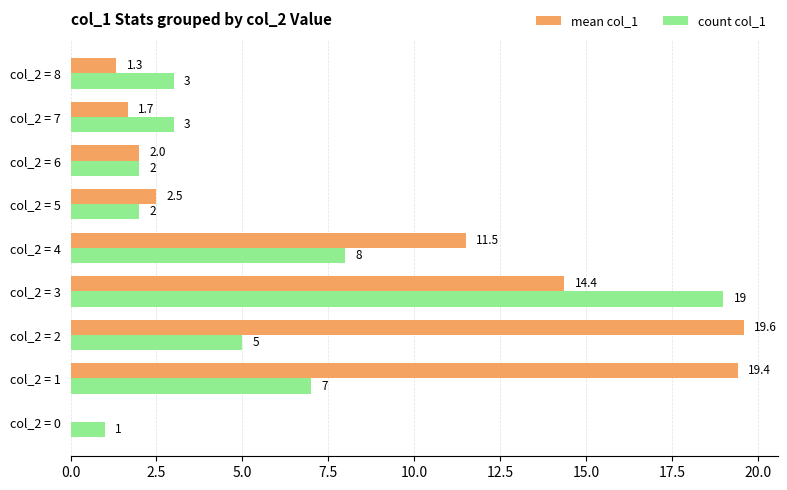

Which series has the largest total across all categories?

mean col_1